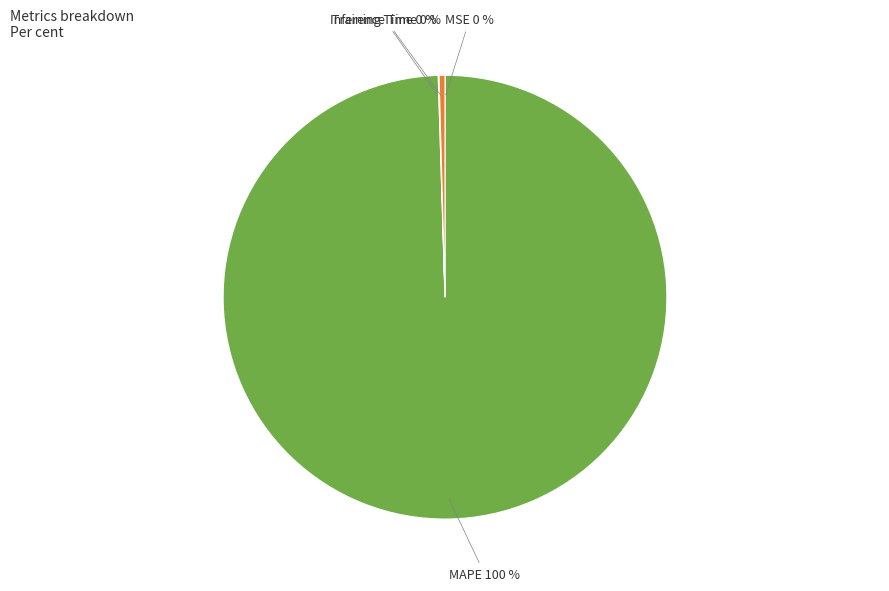

Is Inference Time 0 % the majority of the pie?

No